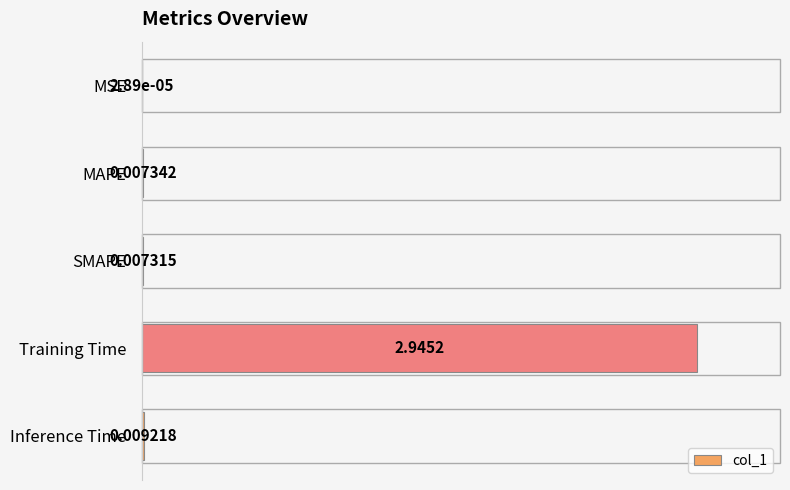

What is the sum of all values?

1.0